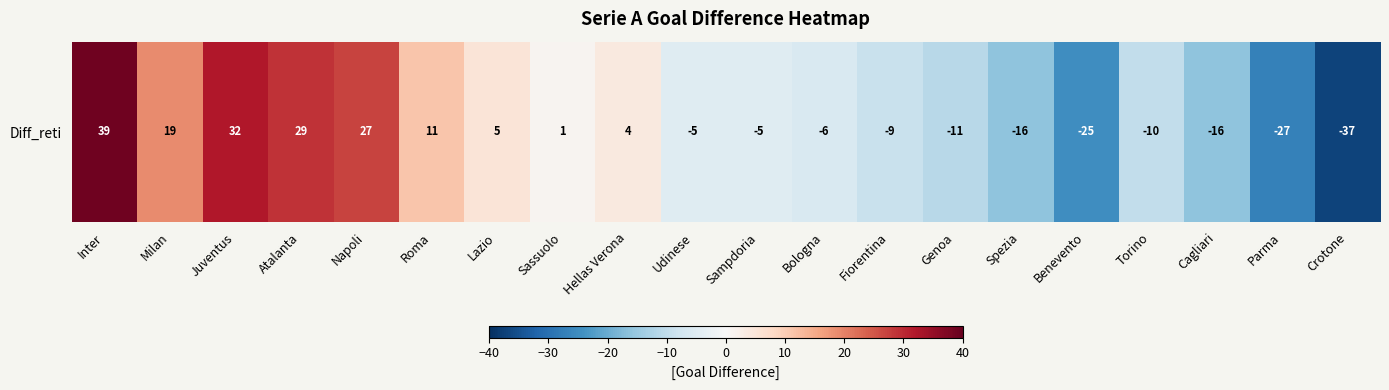

List the labels in order of value, smallest first.

Crotone, Parma, Benevento, Spezia, Cagliari, Genoa, Torino, Fiorentina, Bologna, Udinese, Sampdoria, Sassuolo, Hellas Verona, Lazio, Roma, Milan, Napoli, Atalanta, Juventus, Inter